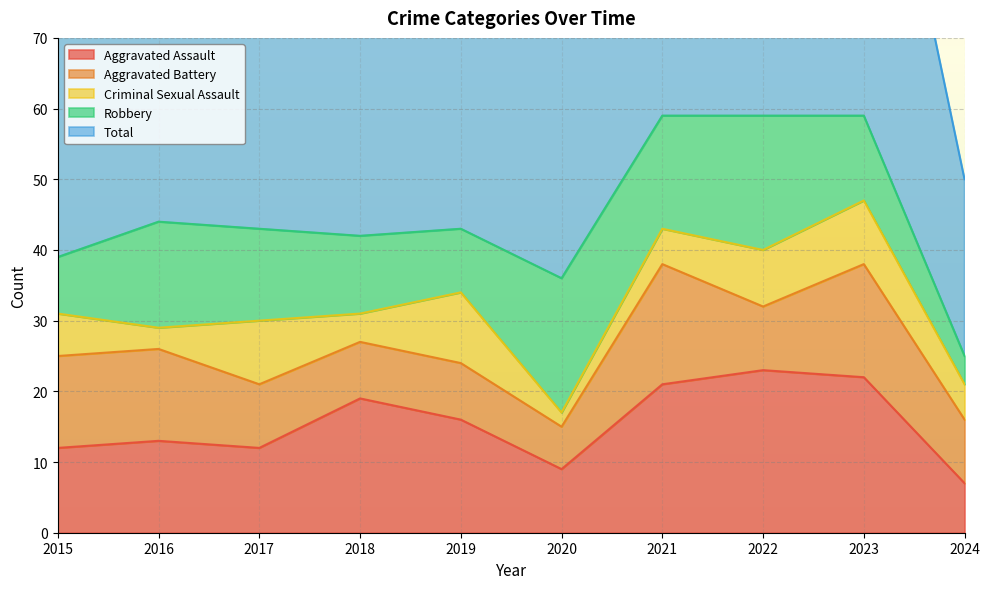

What is the difference between the second highest and minimum values in the Criminal Sexual Assault series?

7